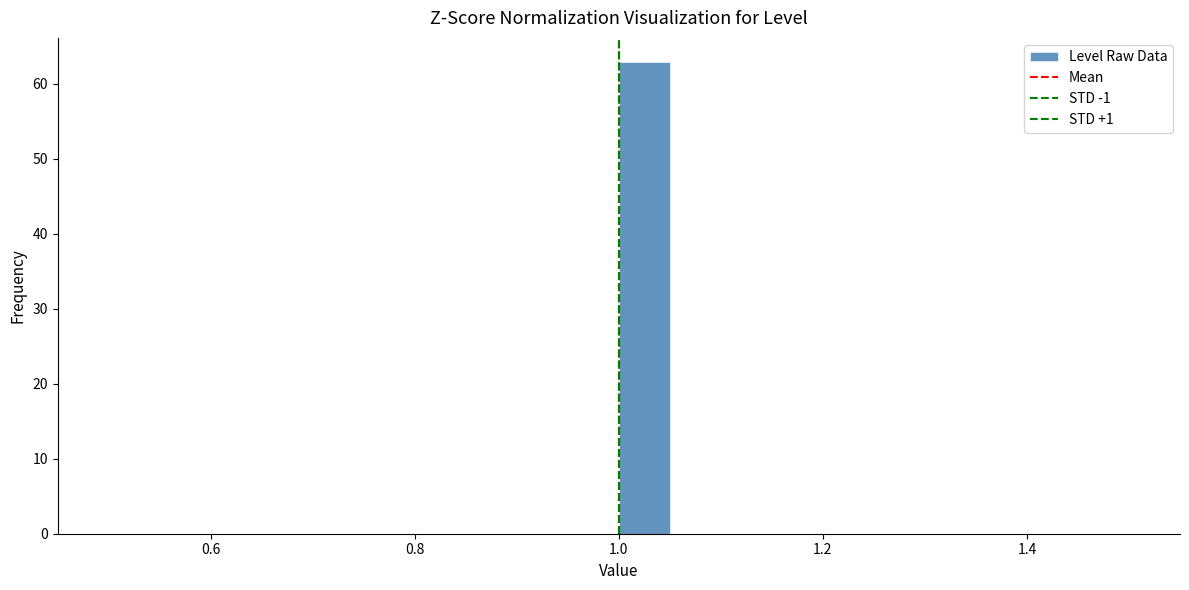

Around what value on the x-axis is the tallest bar? Give the approximate position of its centre, as read against the axis.

1.02